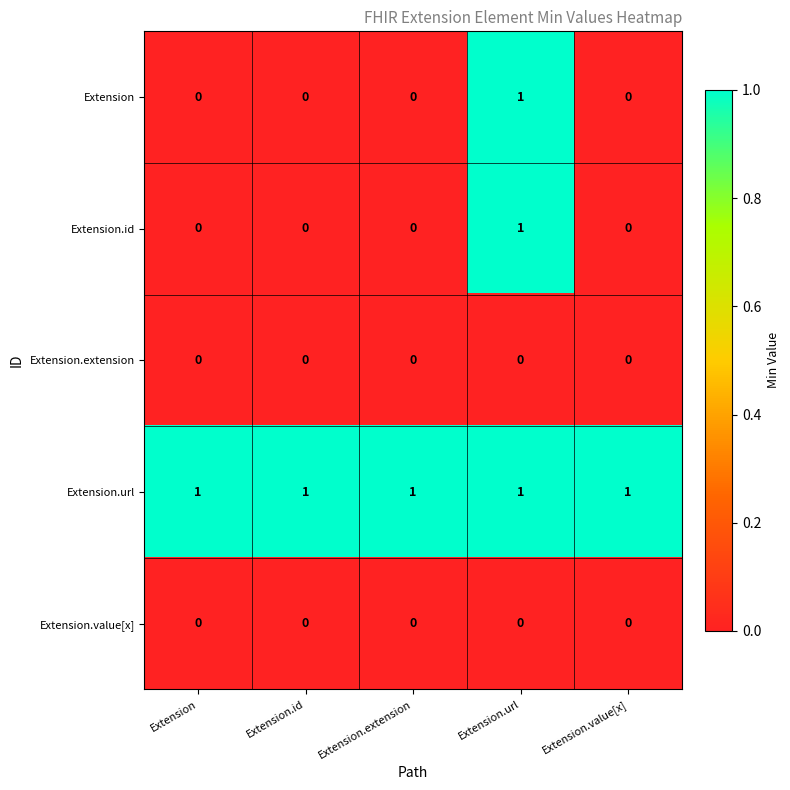

The value of Extension.url at Extension is 1. True or false?

True